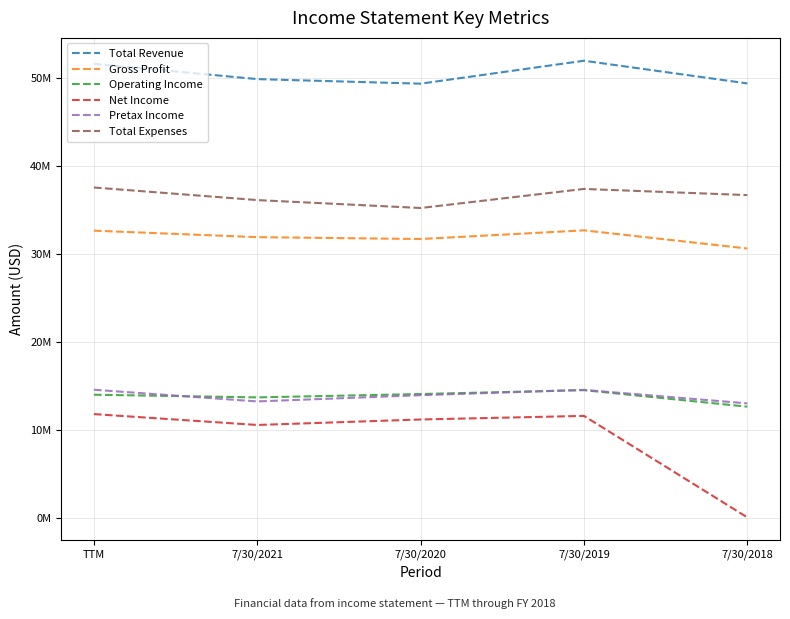

The Total Revenue series shows 12171183 at 7/30/2018. True or false?

False